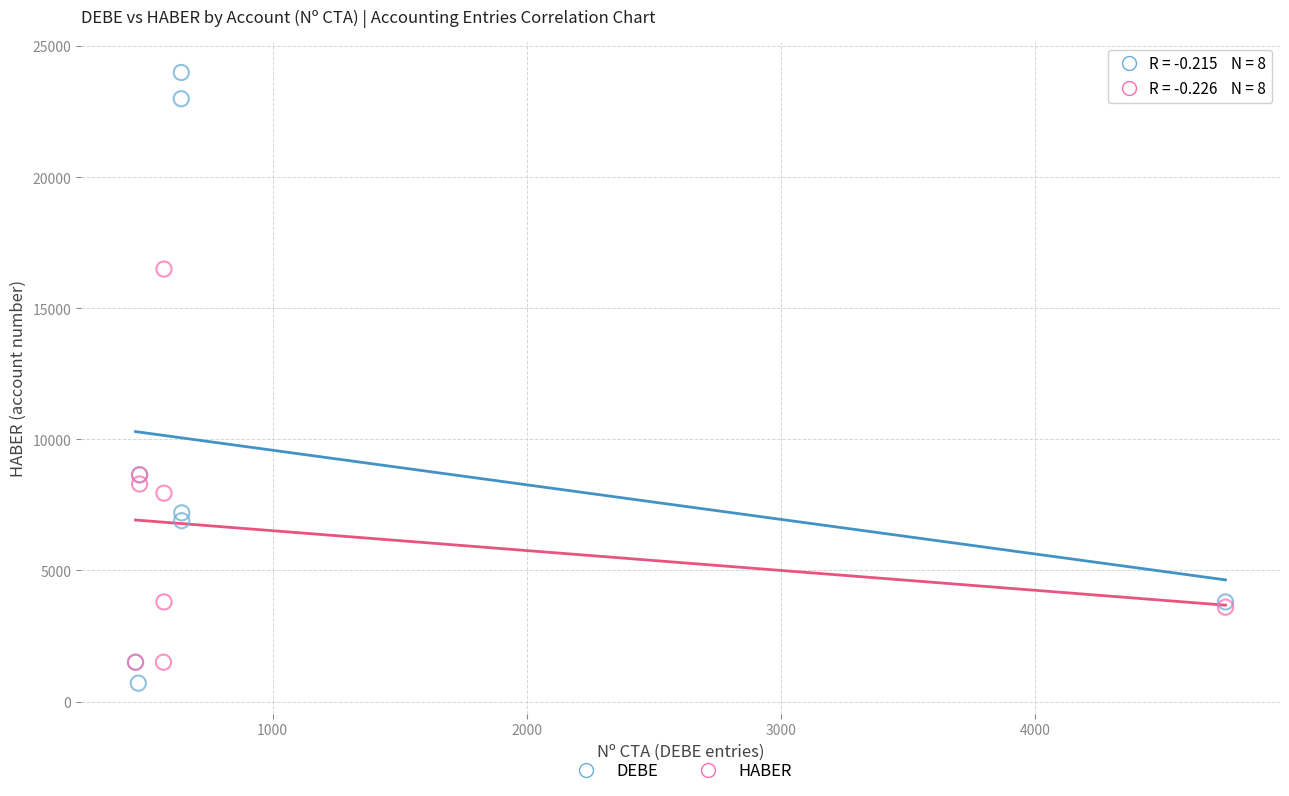

Which series has the largest Y range (max minus min)?

DEBE